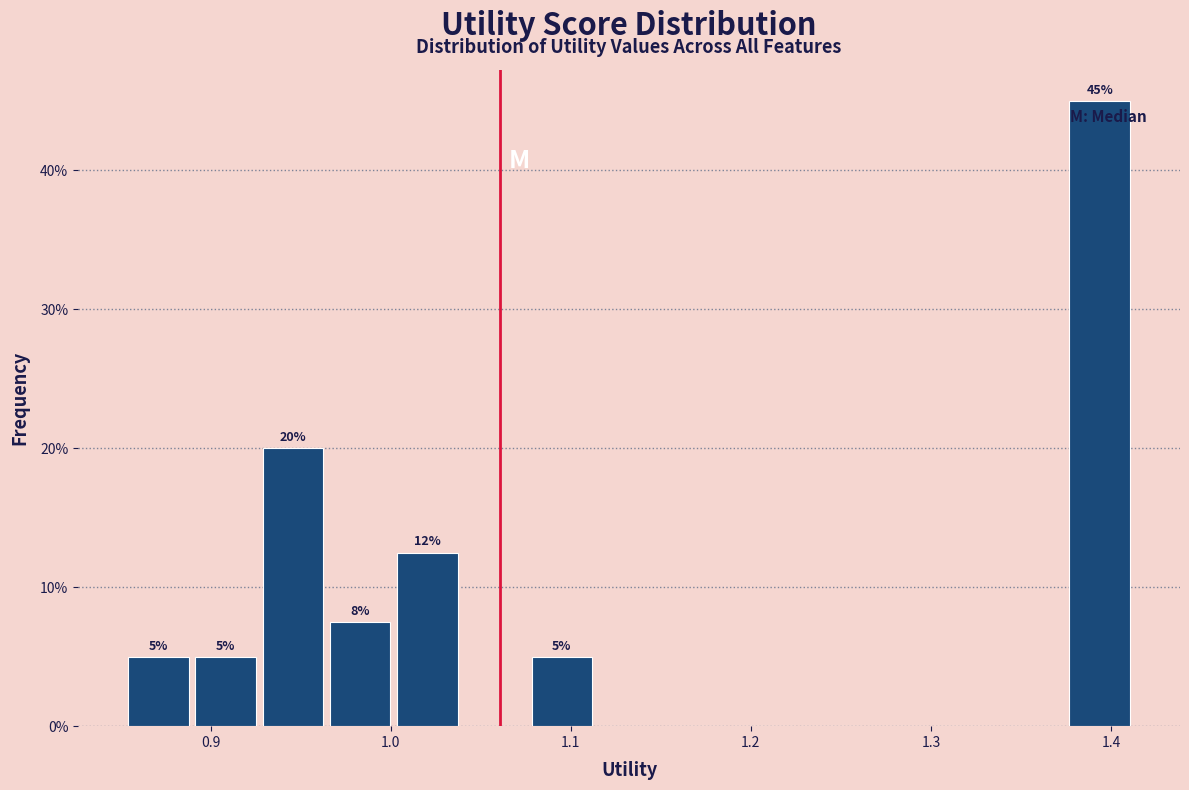

Around what value on the x-axis is the tallest bar? Give the approximate position of its centre, as read against the axis.

1.39